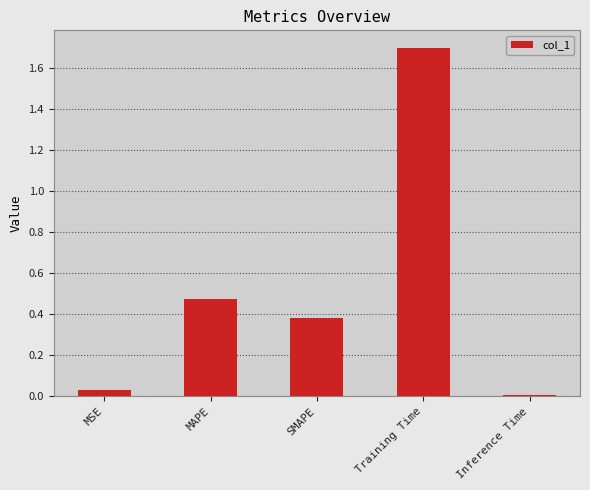

Which label corresponds to the largest value in the chart?

Training Time